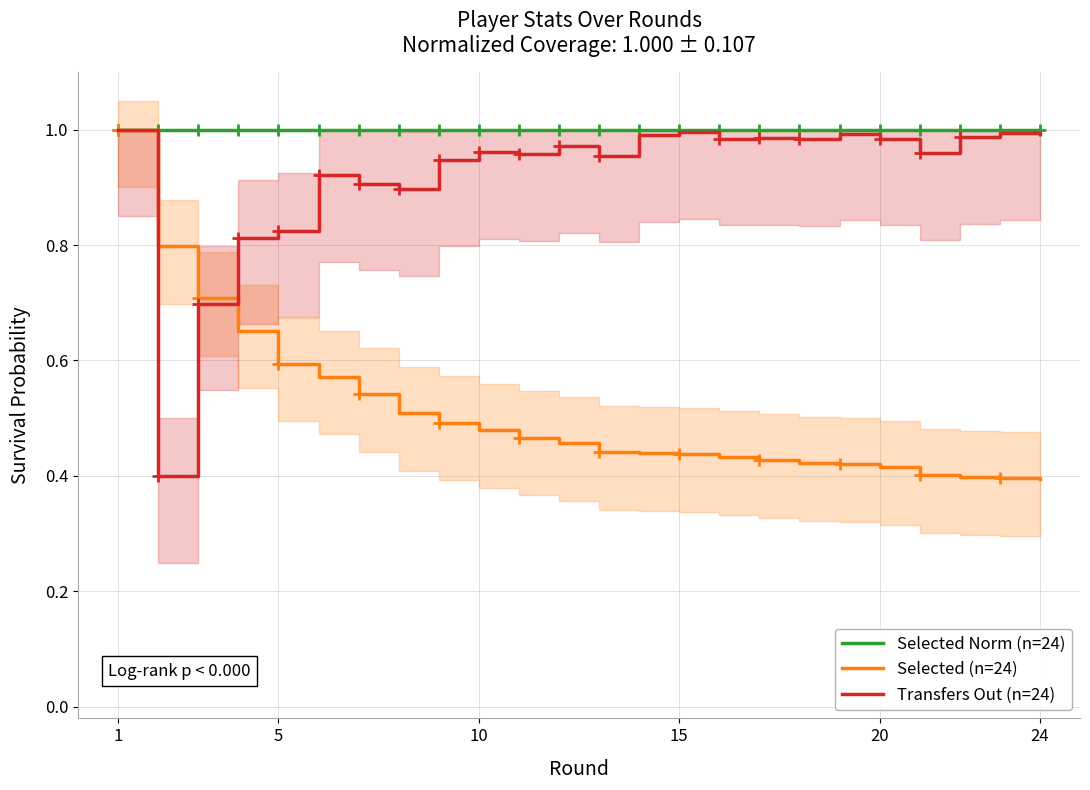

Which series has the widest spread of values?

Selected (n=24)